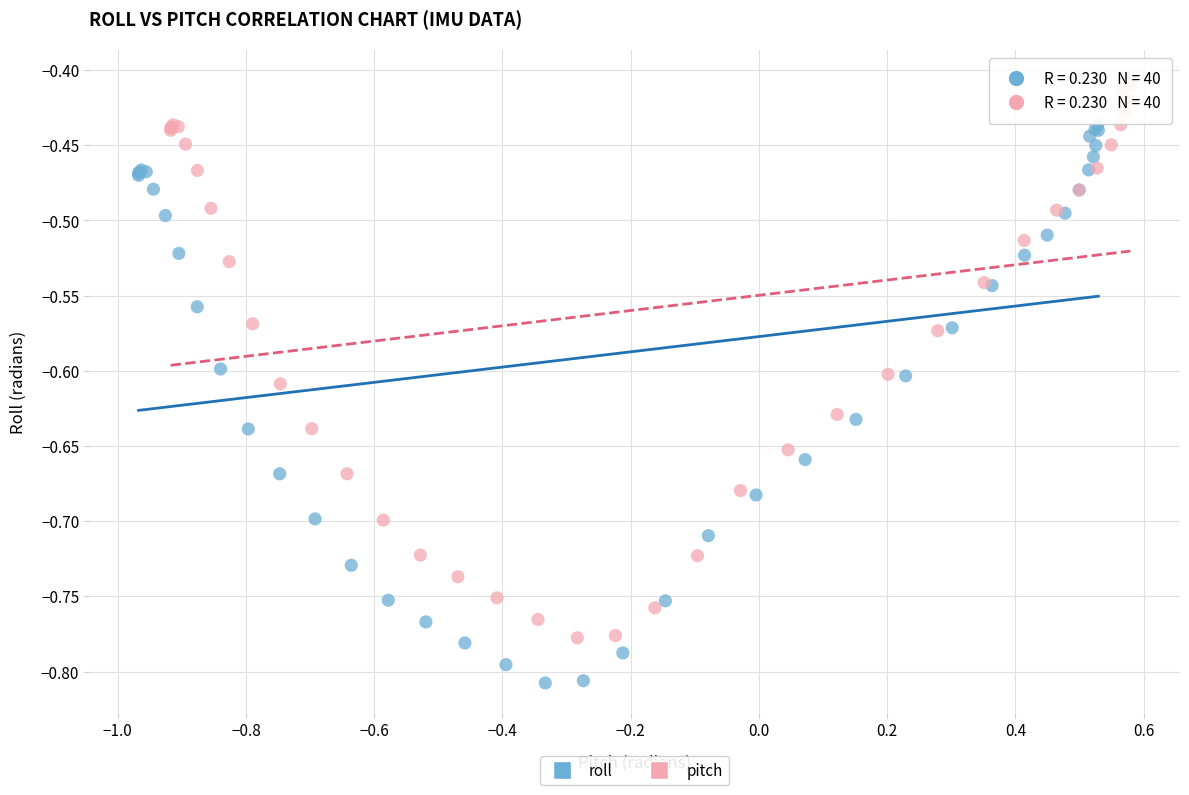

Which series reaches the minimum Y coordinate?

roll